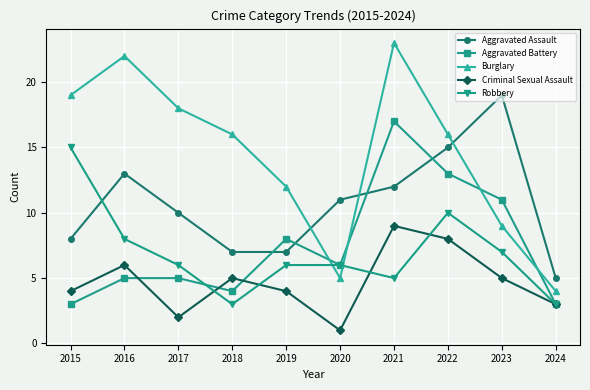

Between which two adjacent categories do Robbery and Aggravated Assault first intersect?

2015 and 2016